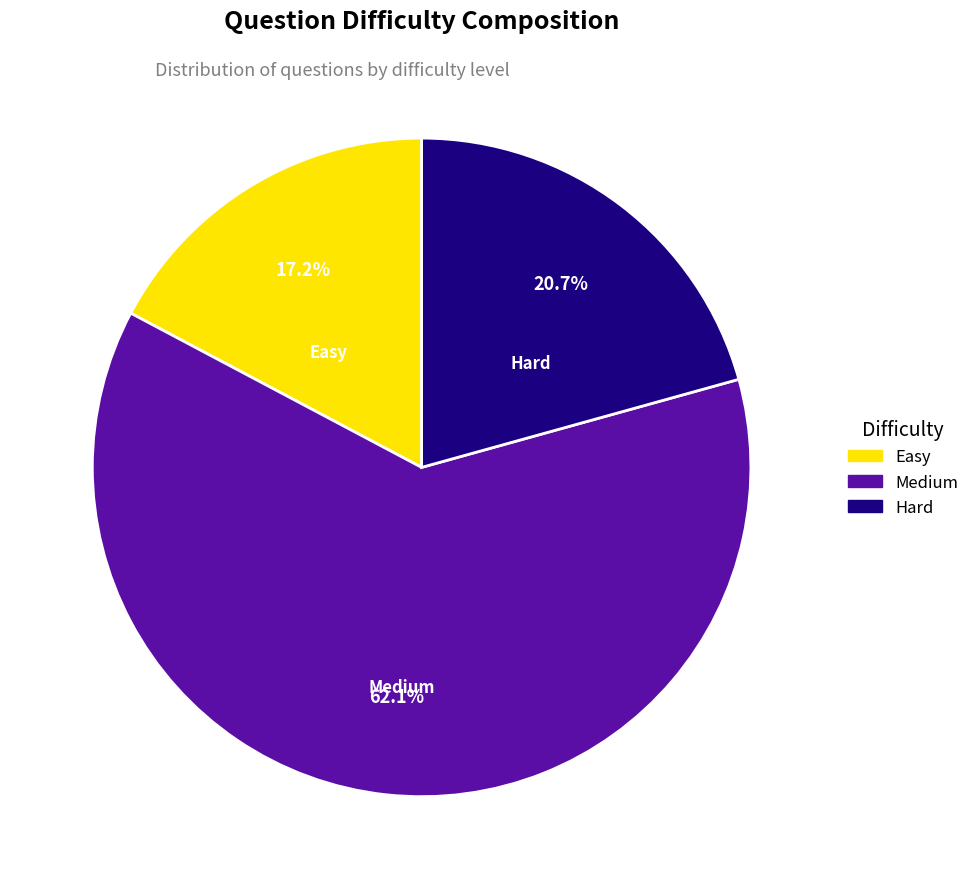

Is there any slice that represents more than half of the pie?

Yes